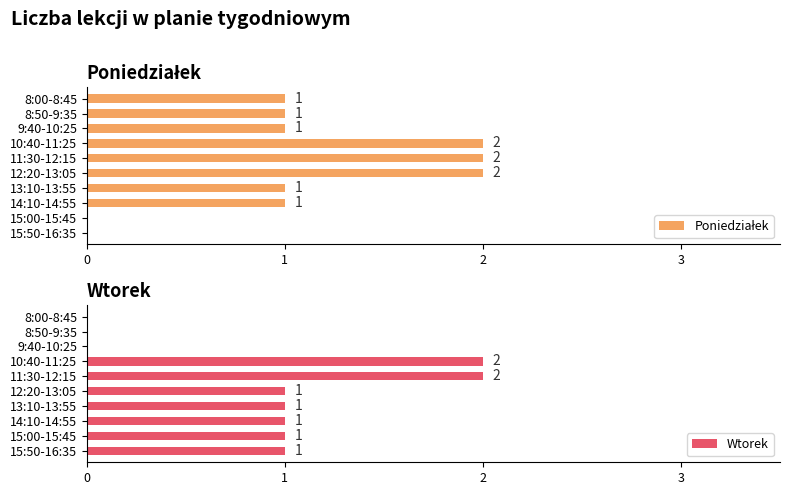

How many data points does each series have?

10